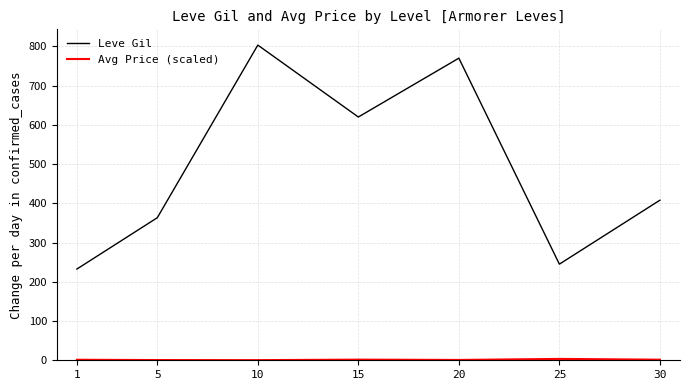

Which series changed the most between 1 and 20?

Leve Gil